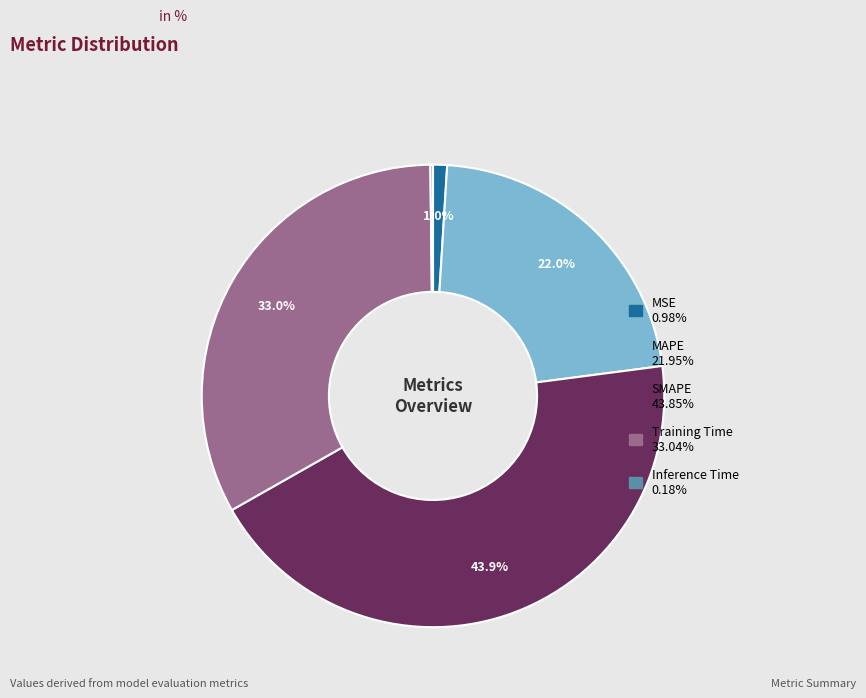

What percentage is NOT represented by SMAPE?

56.1%